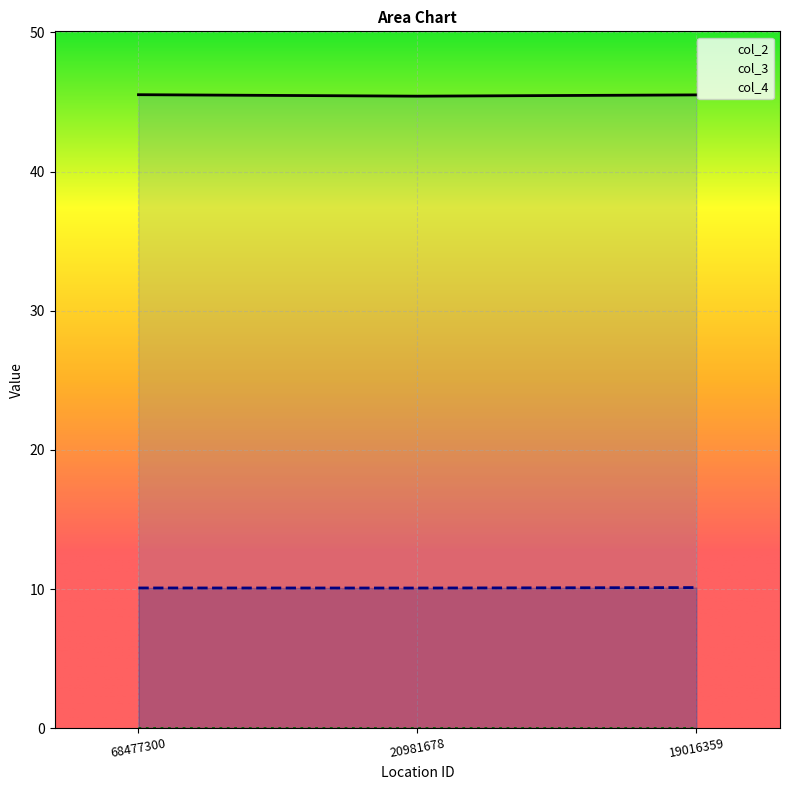

What is the total value across all series at 68477300?

55.6